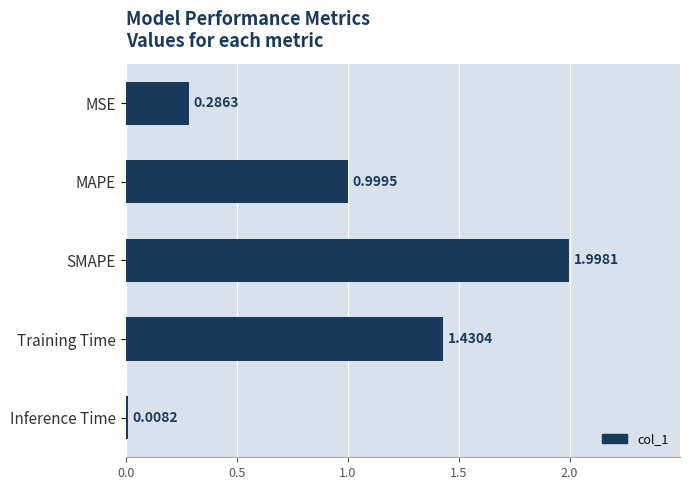

What is the change in value from MSE to Inference Time?

-0.3